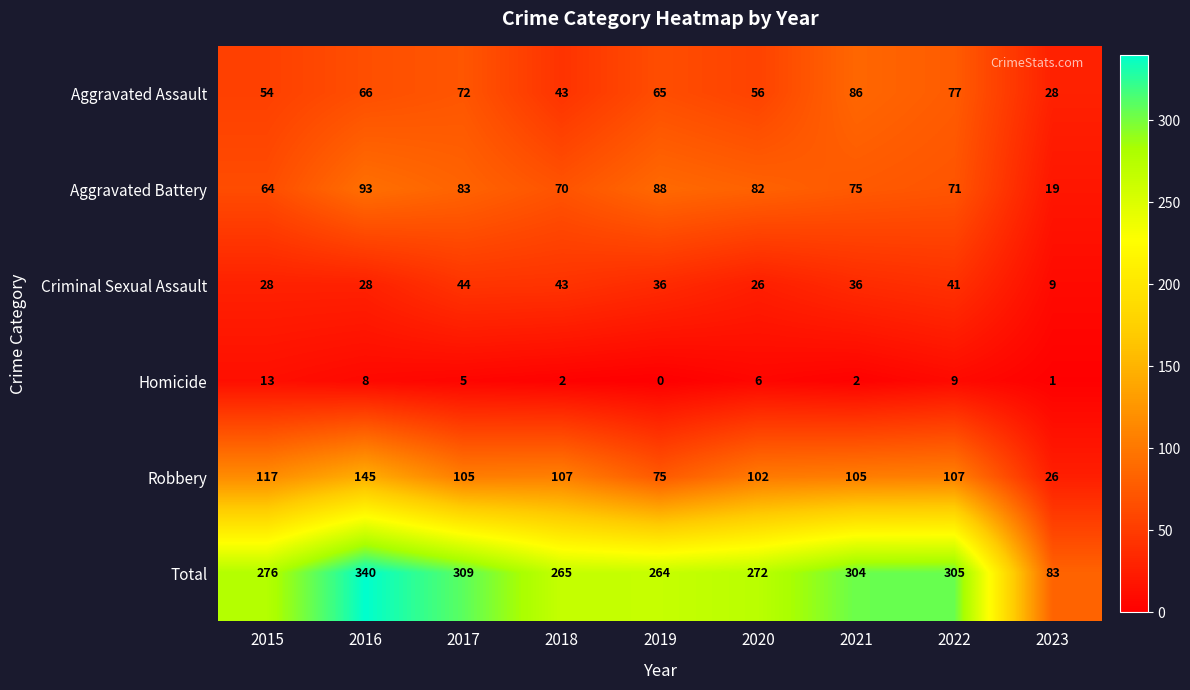

The Robbery series shows 154 at 2021. True or false?

False